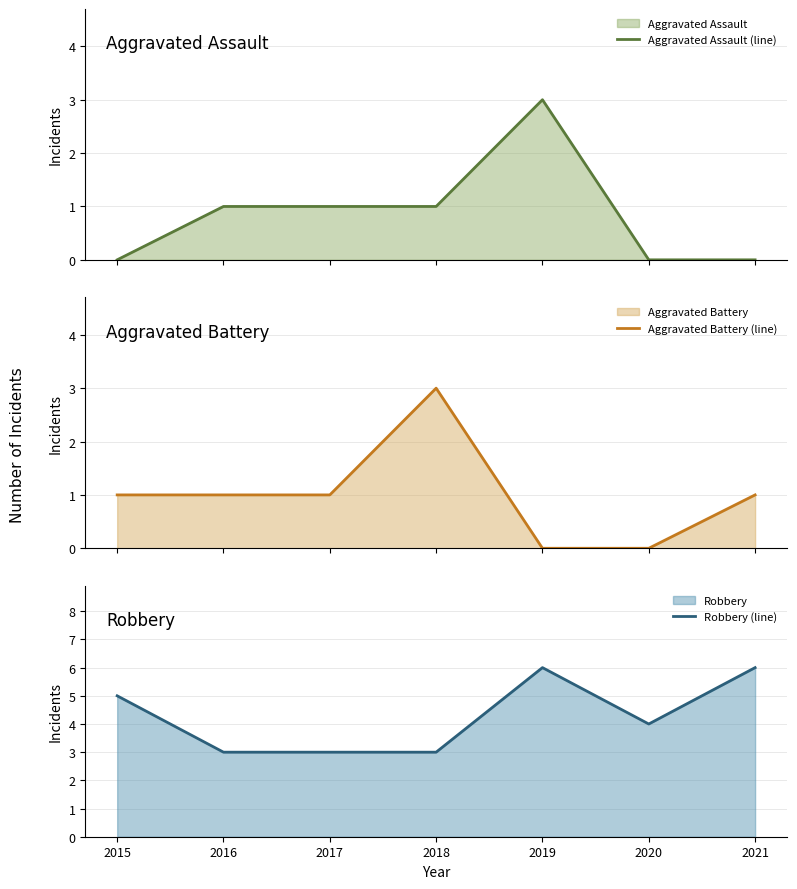

What is the difference between the maximum and minimum values in the Aggravated Assault (line) series?

3